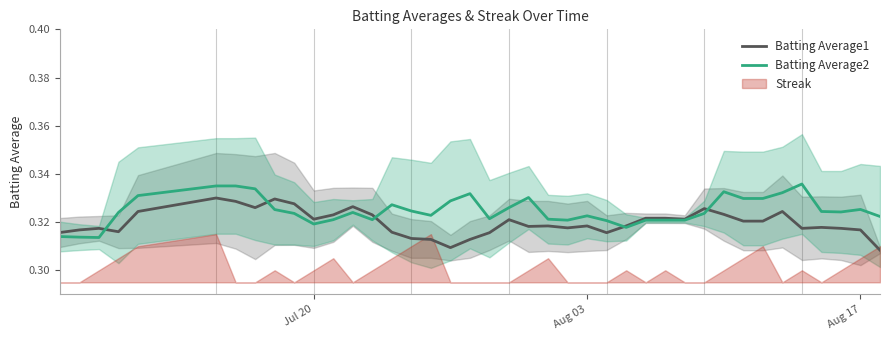

Is it true that Batting Average1 equals 0.5 at 25?

False